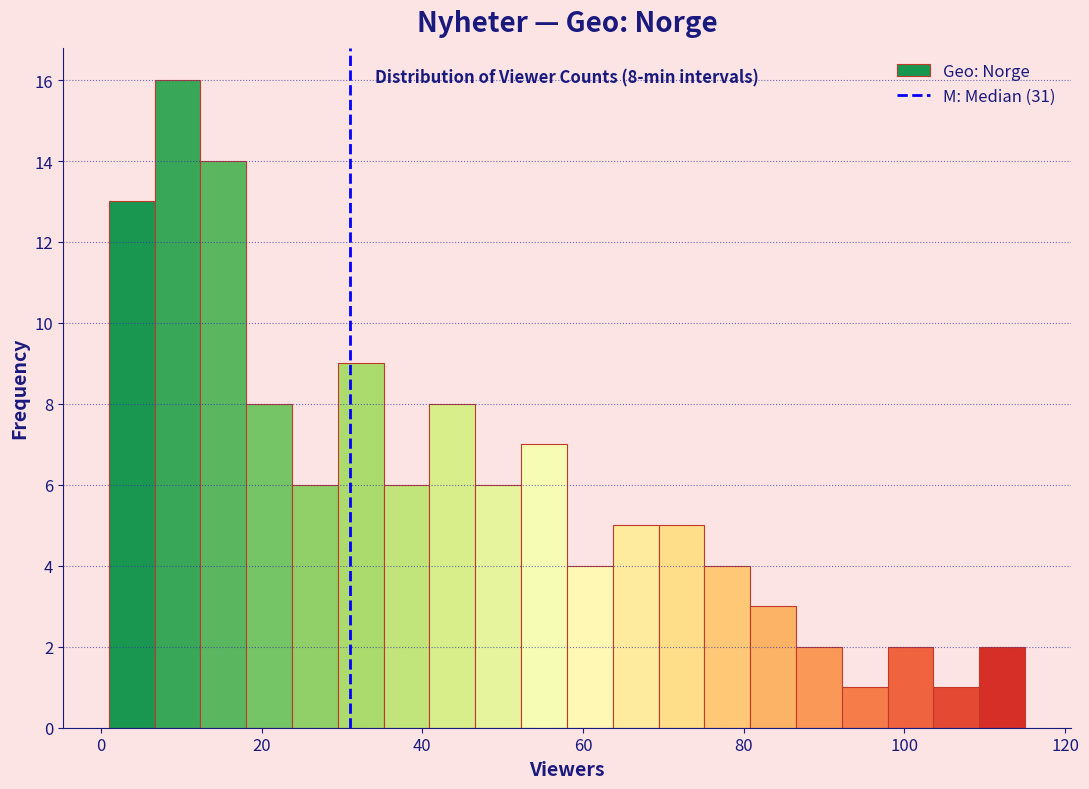

Around what value on the x-axis is the tallest bar? Give the approximate position of its centre, as read against the axis.

10